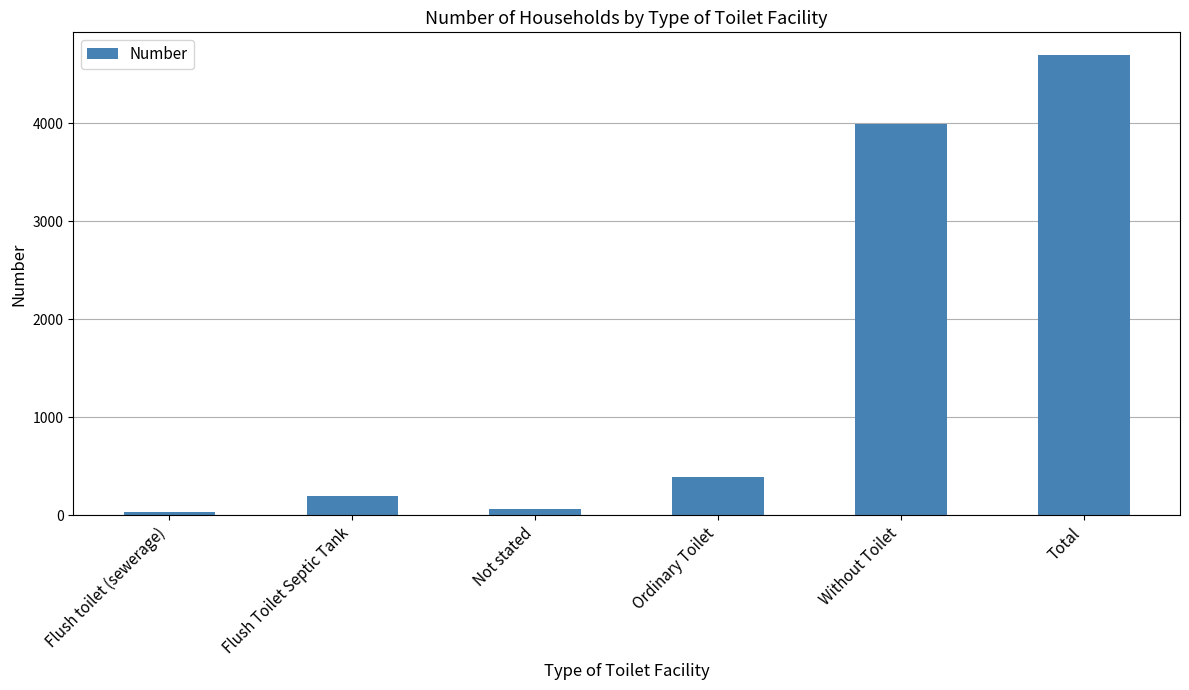

What is the difference between the maximum and second lowest values?

4627